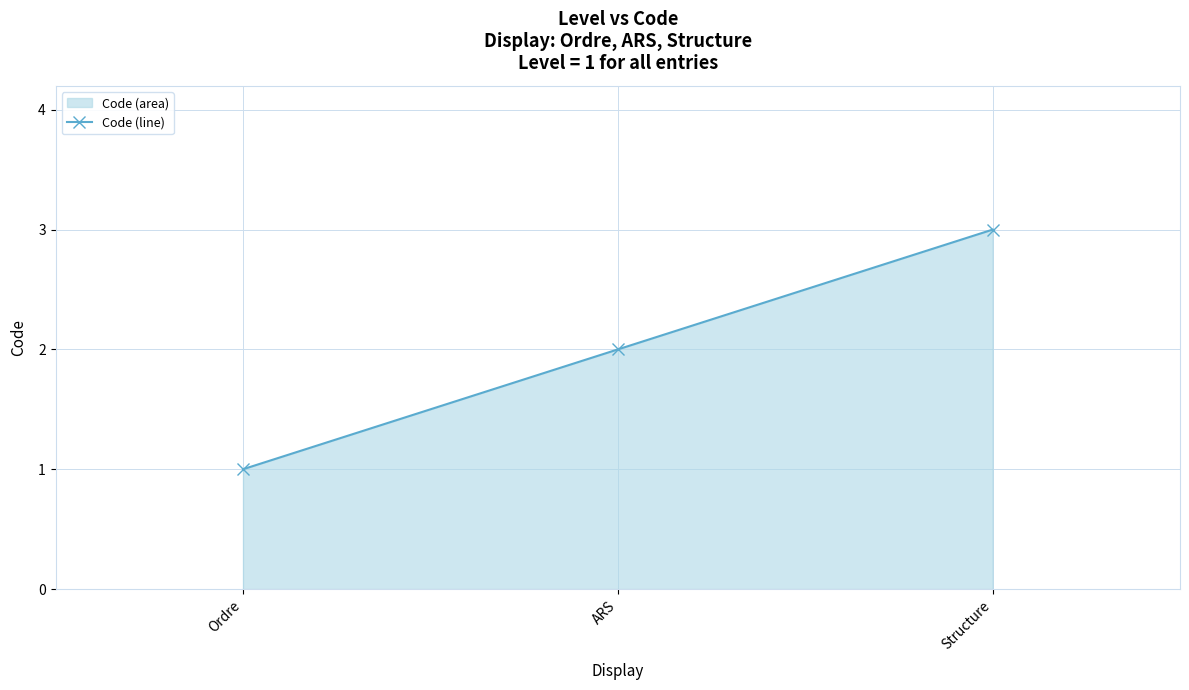

Reading left to right, list all the values displayed in this chart.

1	2	3